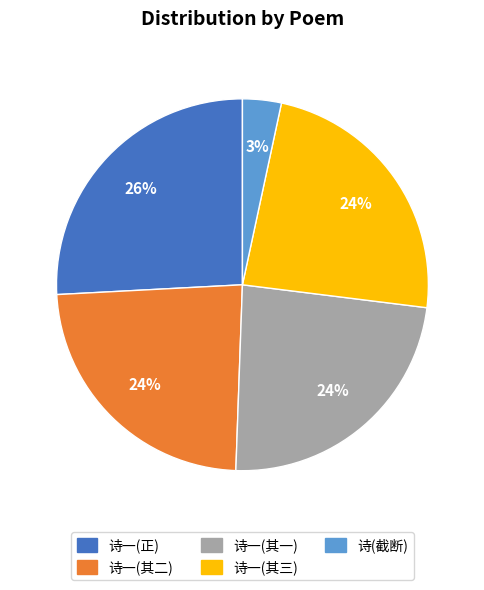

To the nearest percent, what is the average slice percentage?

20%